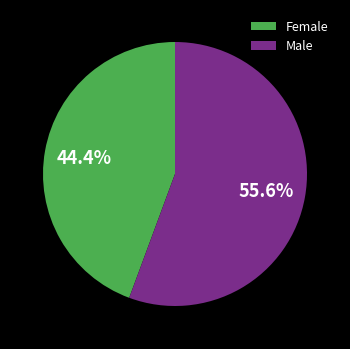

To the nearest percent, what is the combined percentage of Female and Male?

100%